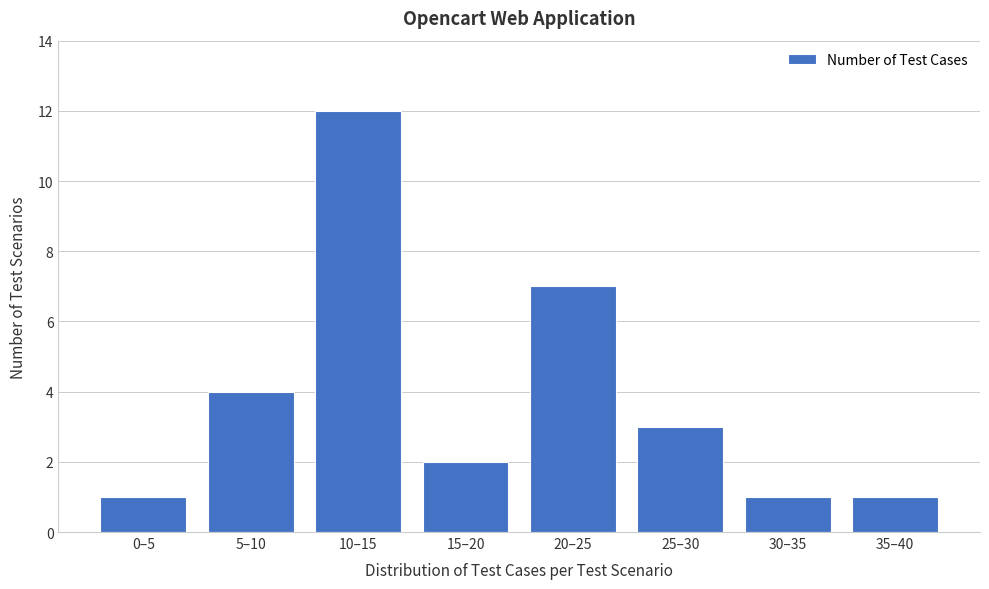

Reading left to right, transcribe all the data shown in this chart.

1	4	12	2	7	3	1	1